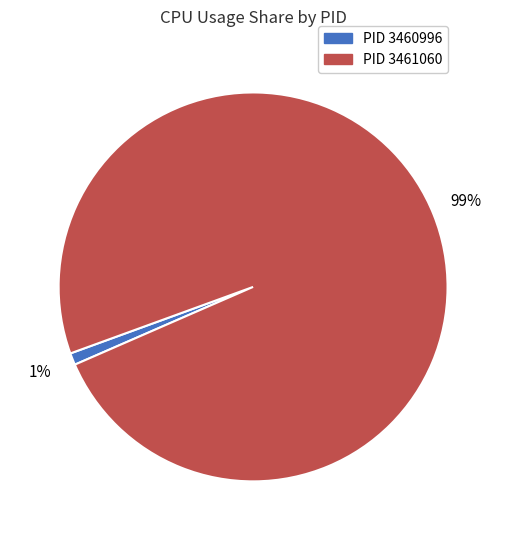

How many slices are in this pie chart?

2